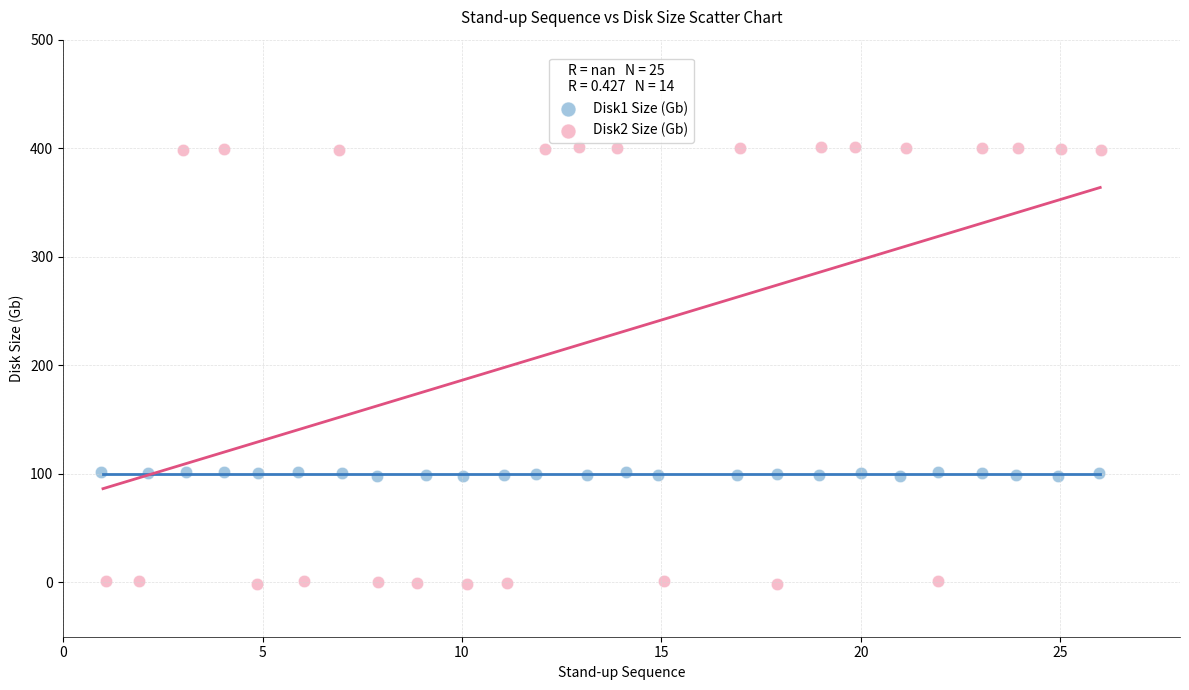

Which series reaches the minimum Y coordinate?

Disk2 Size (Gb)